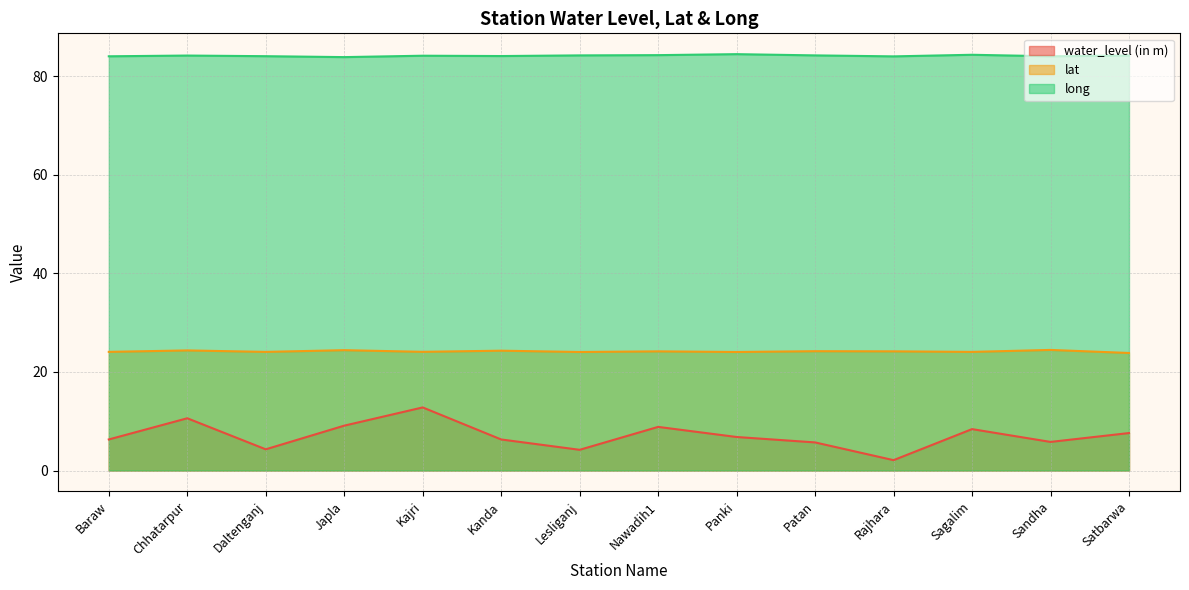

What is the value of the lat point at the 8th from the left?

24.2